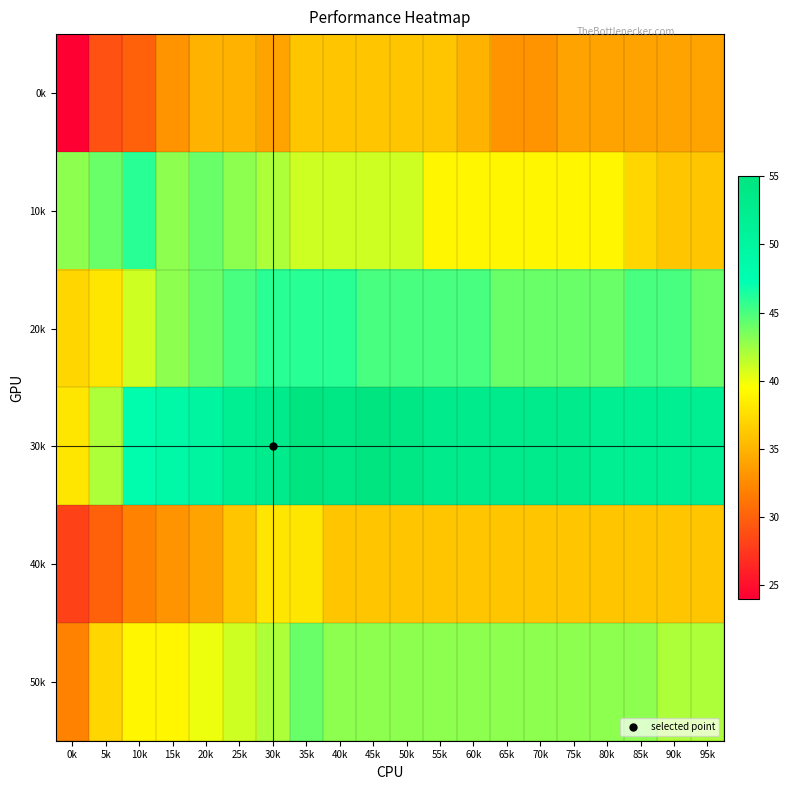

At which category is the sum across all series the highest?

35k